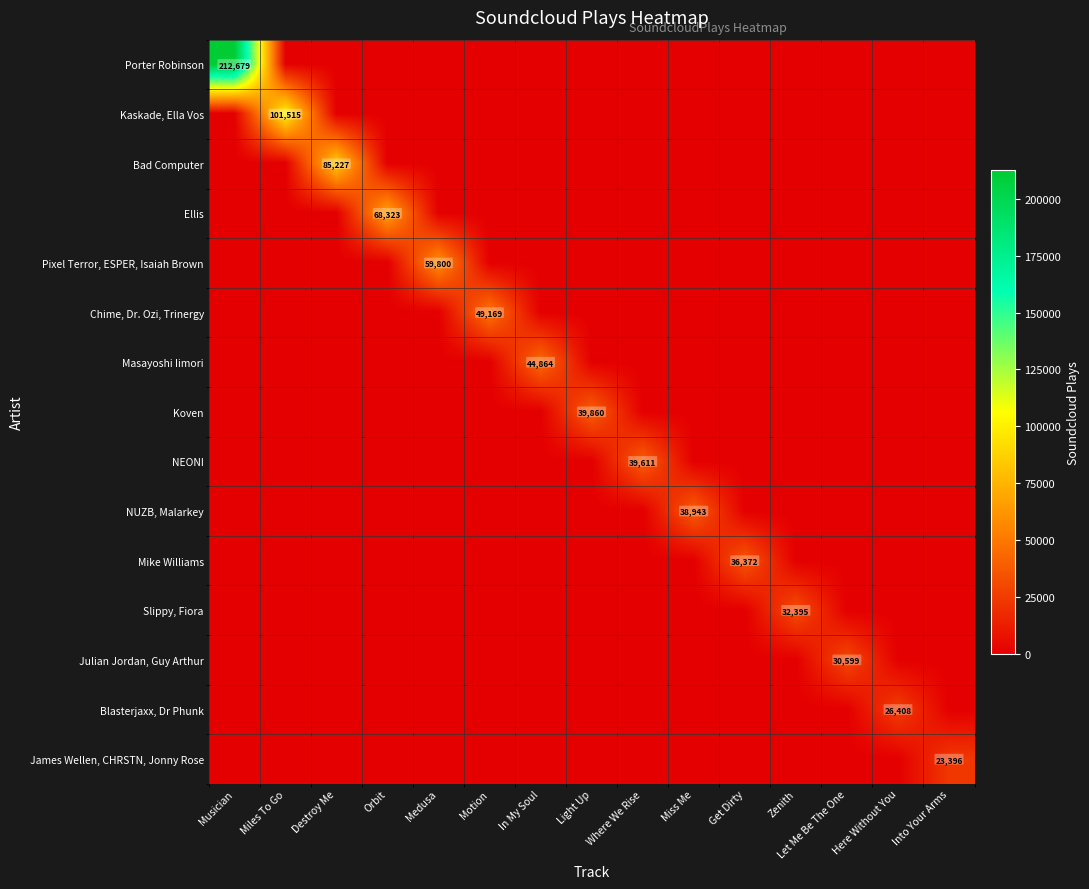

Which series has the largest range (max minus min)?

Porter Robinson